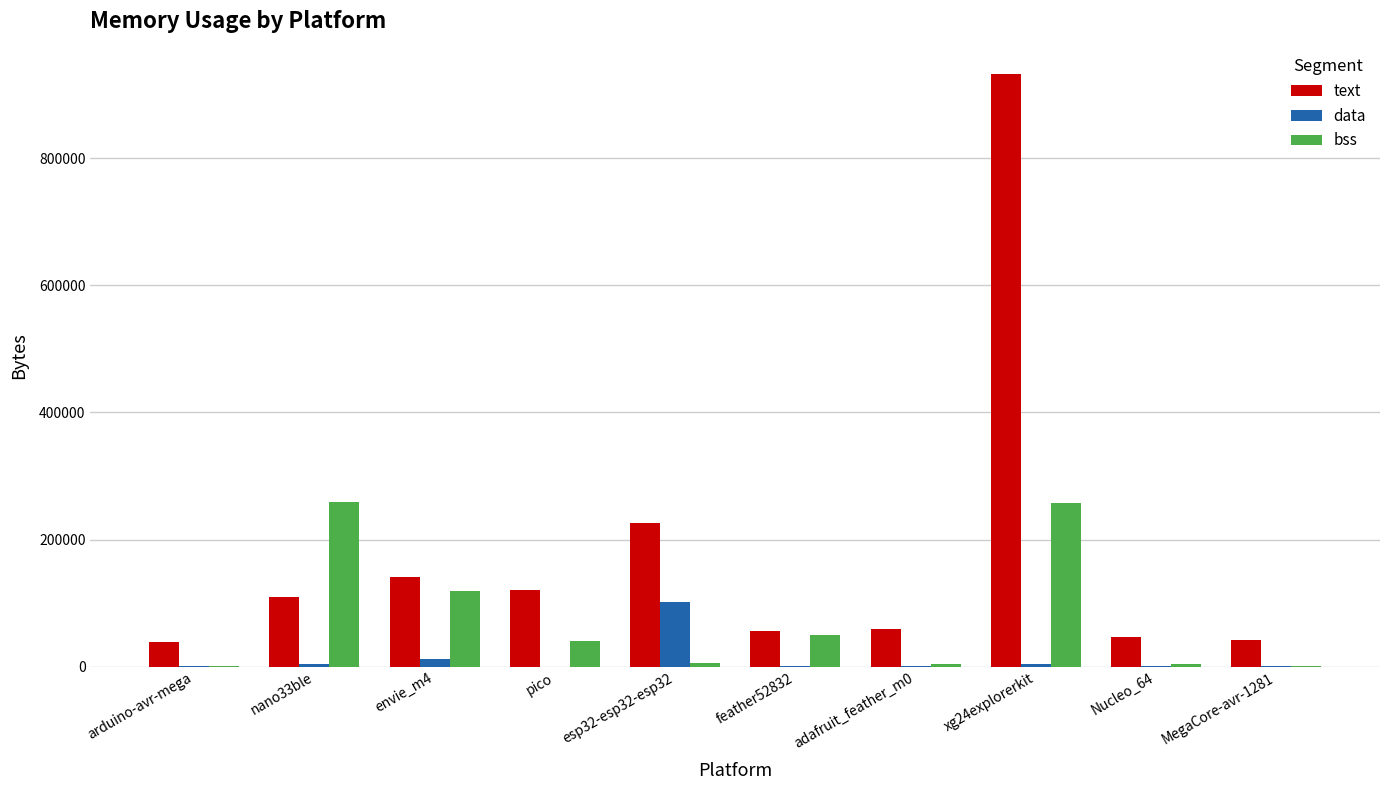

The value of text at pico is 120430. True or false?

True